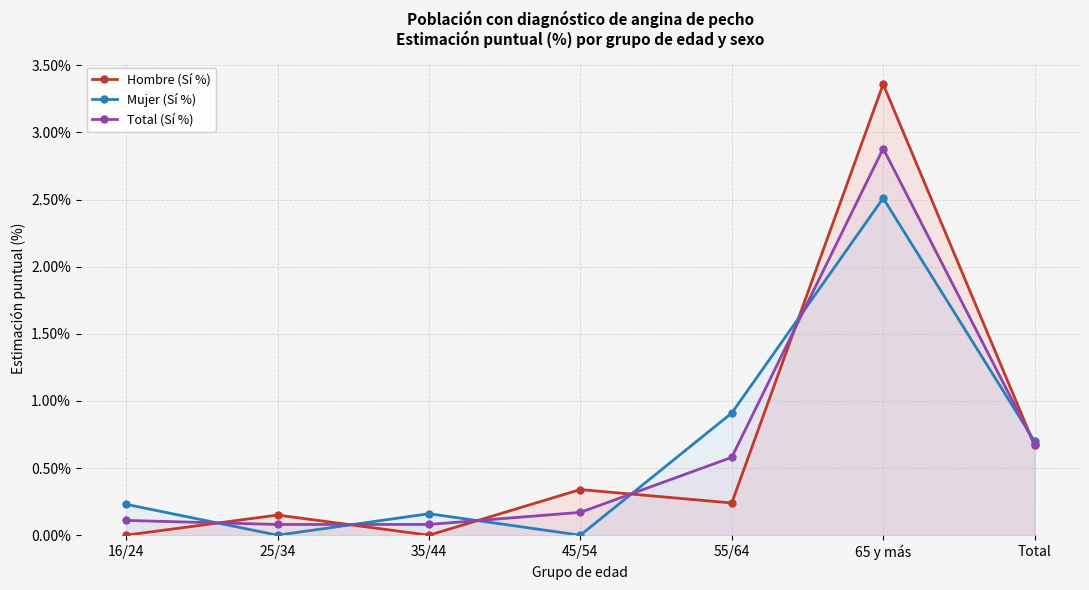

The Hombre (Sí %) series shows 0.4 at 55/64. True or false?

False